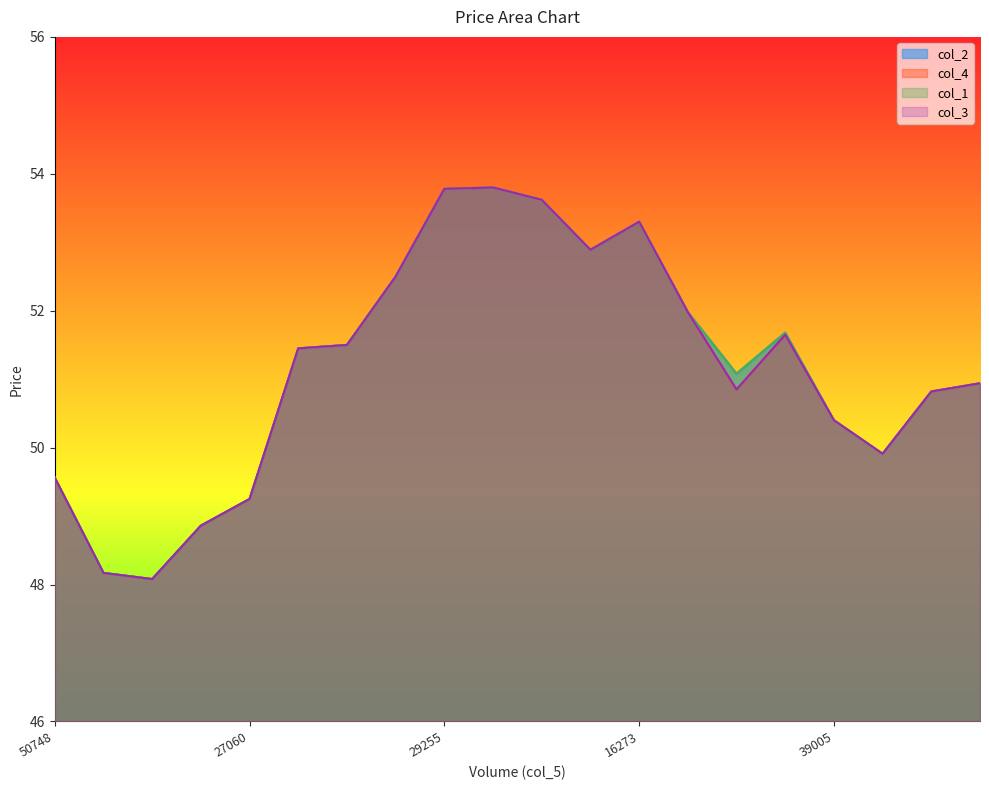

Rank the series at 19962 from highest to lowest value.

col_2, col_4, col_1, col_3